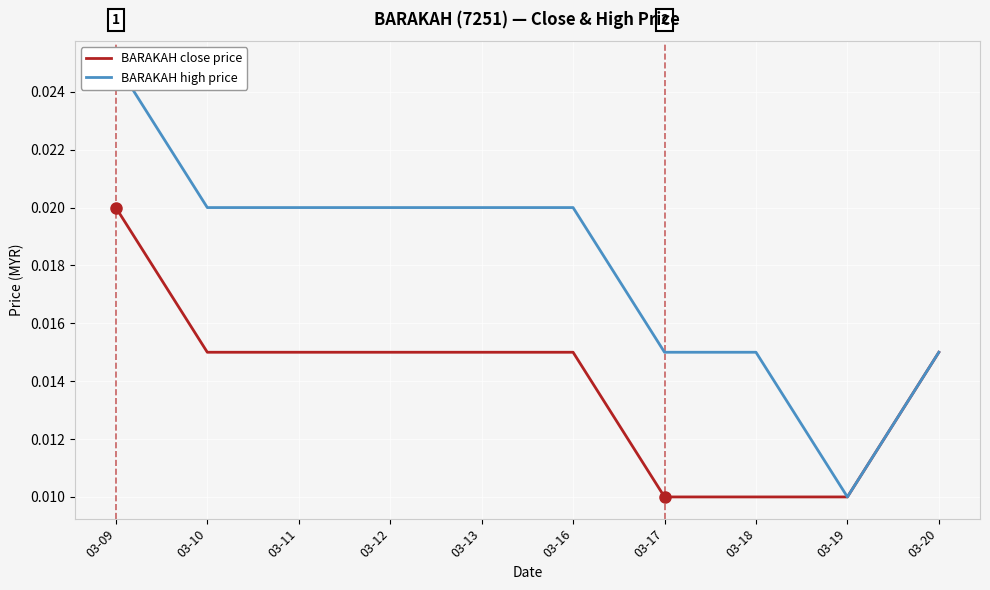

Between 03-11 and 03-13, which series saw the biggest shift?

BARAKAH close price